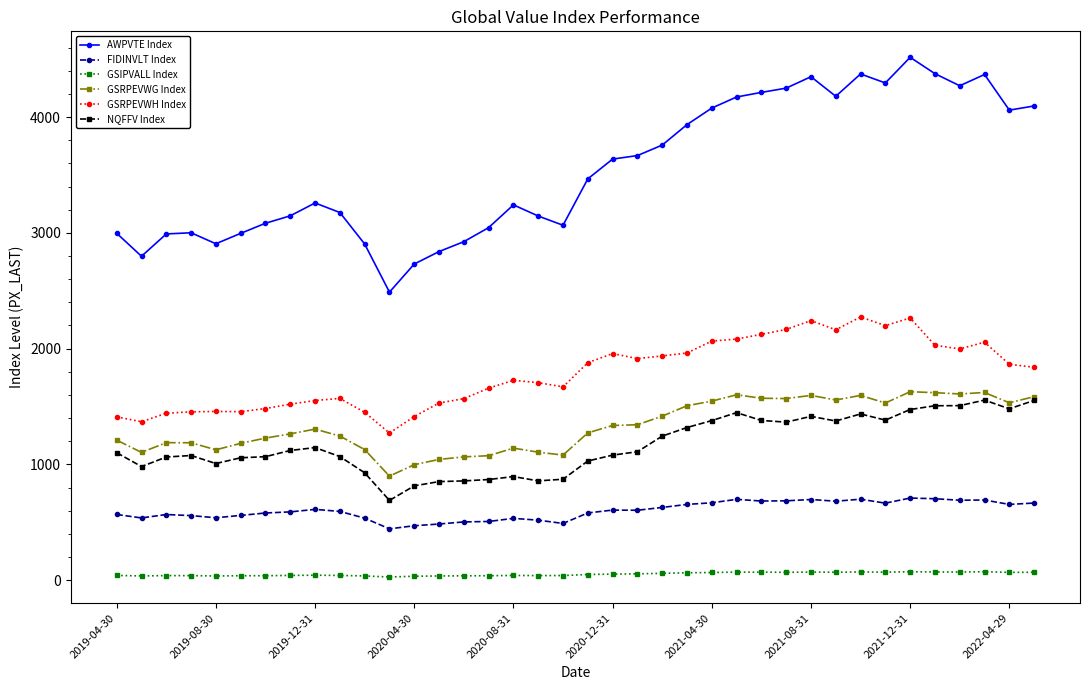

What is the difference between the maximum and minimum values in the GSRPEVWG Index series?

729.1